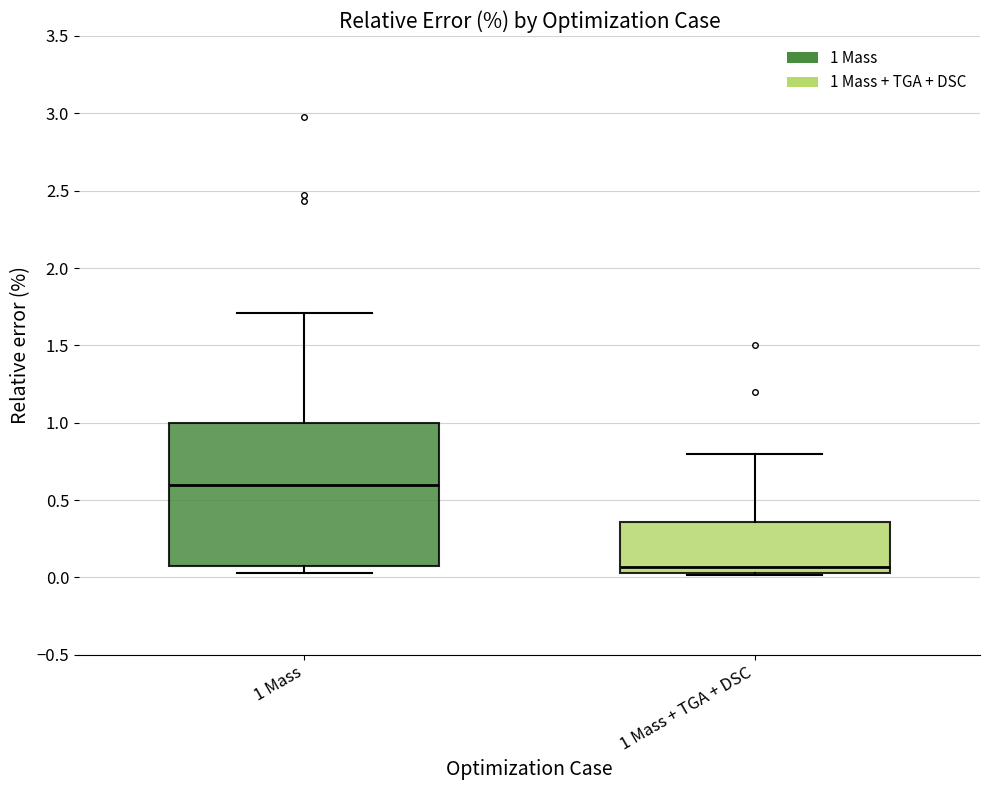

Where is the upper edge of the box for 1 Mass on the y-axis? The values are not printed on the chart, so give them approximately, as read against the axis.

1.00